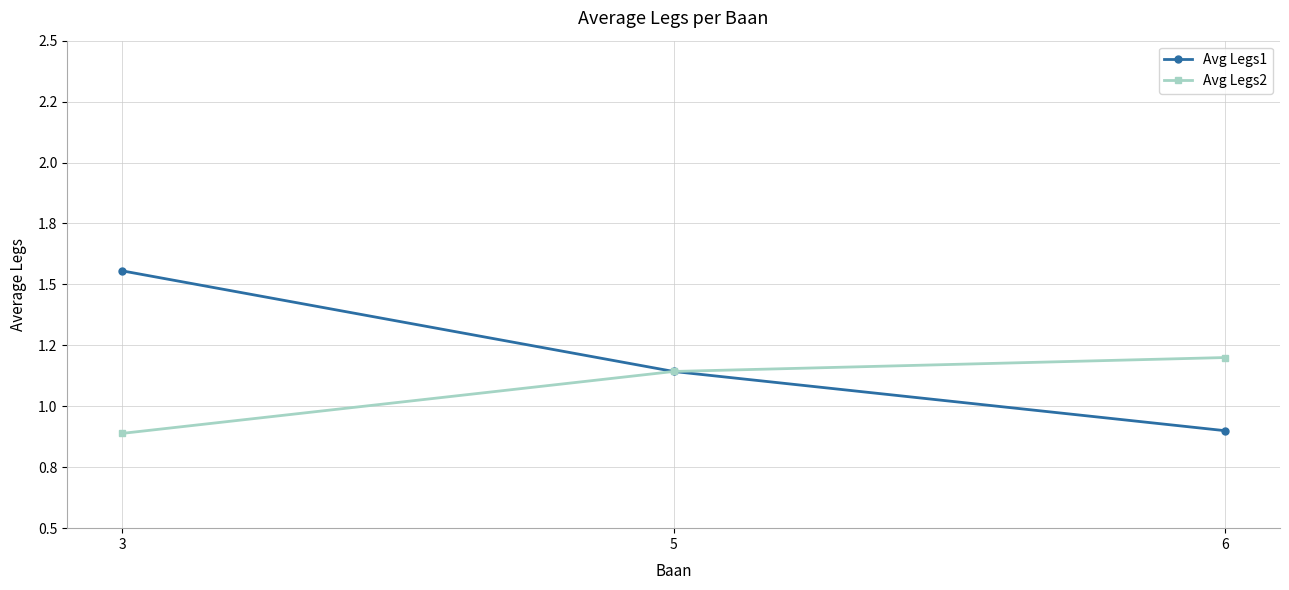

What are all the series names shown in the legend?

Avg Legs1, Avg Legs2